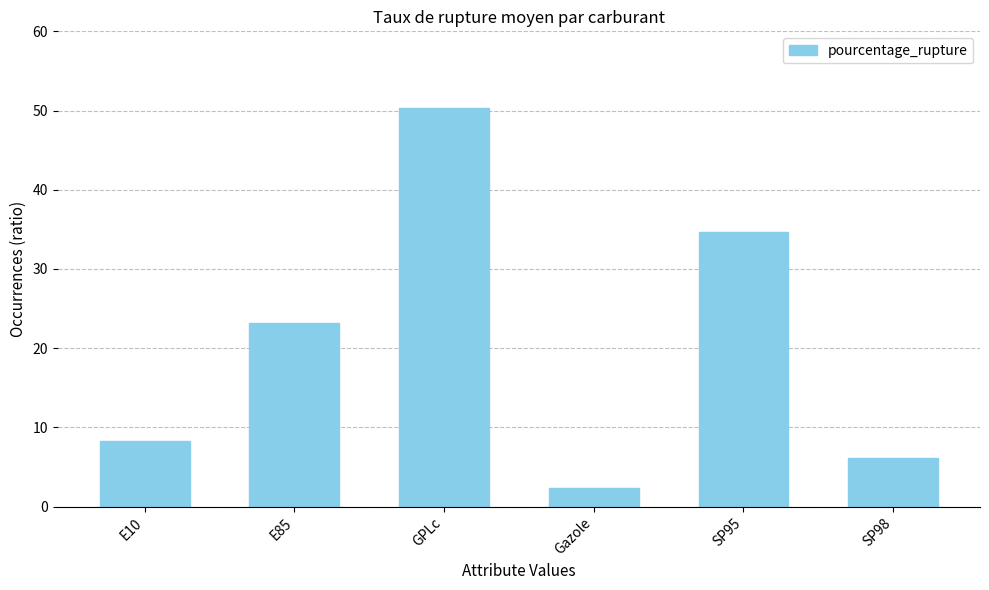

How many data points are less than 23?

3